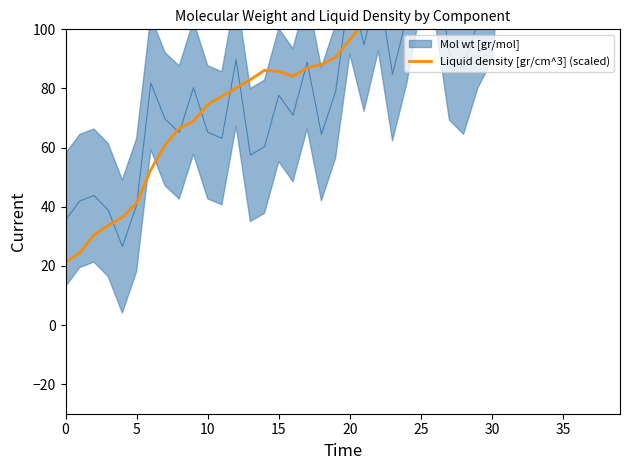

What is the value of the 34th point from the left?

161.4